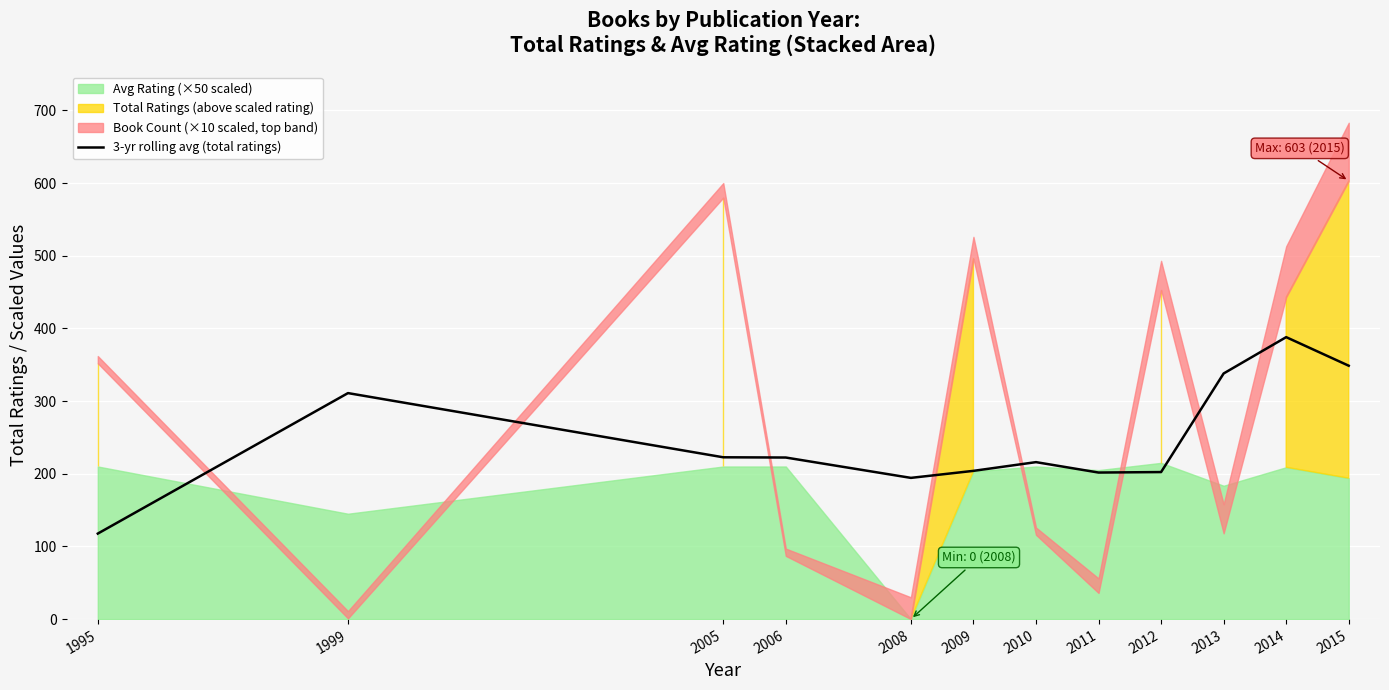

Reading right to left, extract all data points from this chart.

2015=348.7	2014=388.0	2013=338.0	2012=202.3	2011=201.7	2010=216.0	2009=204.0	2008=194.3	2006=222.3	2005=222.7	1999=311.0	1995=117.7